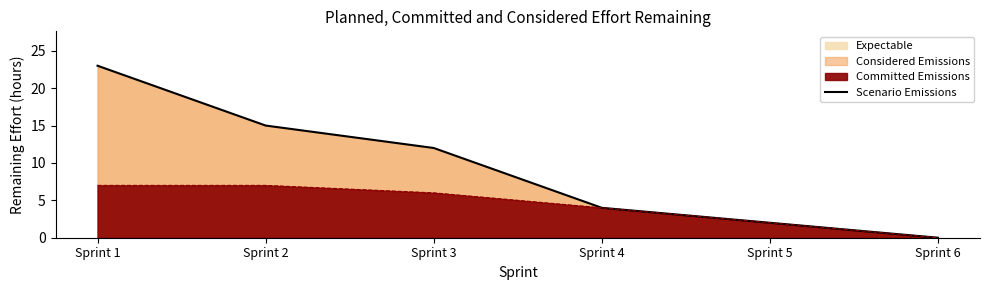

Reading left to right, list all the values displayed in this chart.

23	15	12	4	2	0